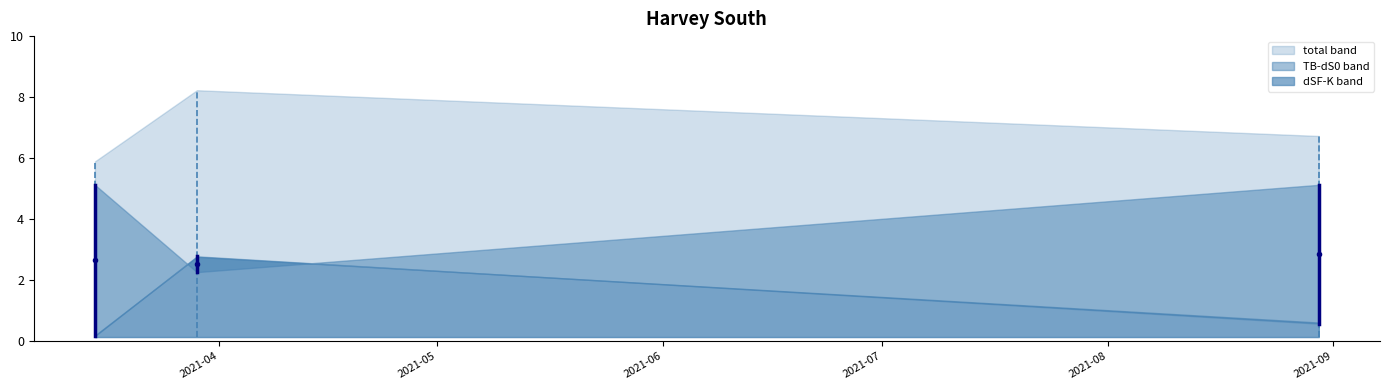

At how many categories does at least one series exceed 7?

1